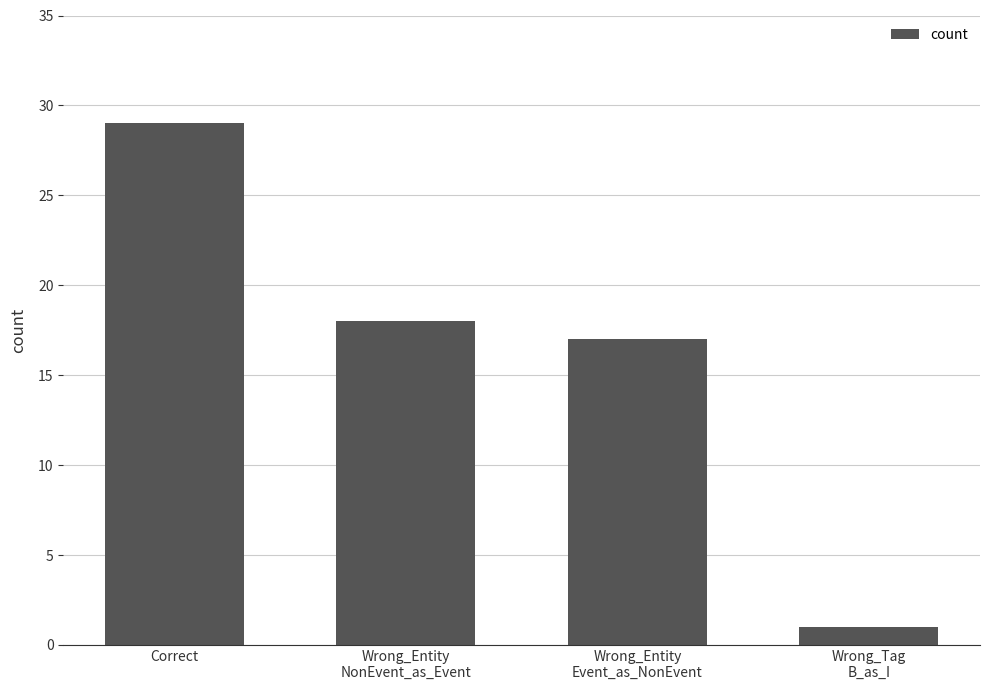

Which label corresponds to the smallest value in the chart?

Wrong_Tag
B_as_I